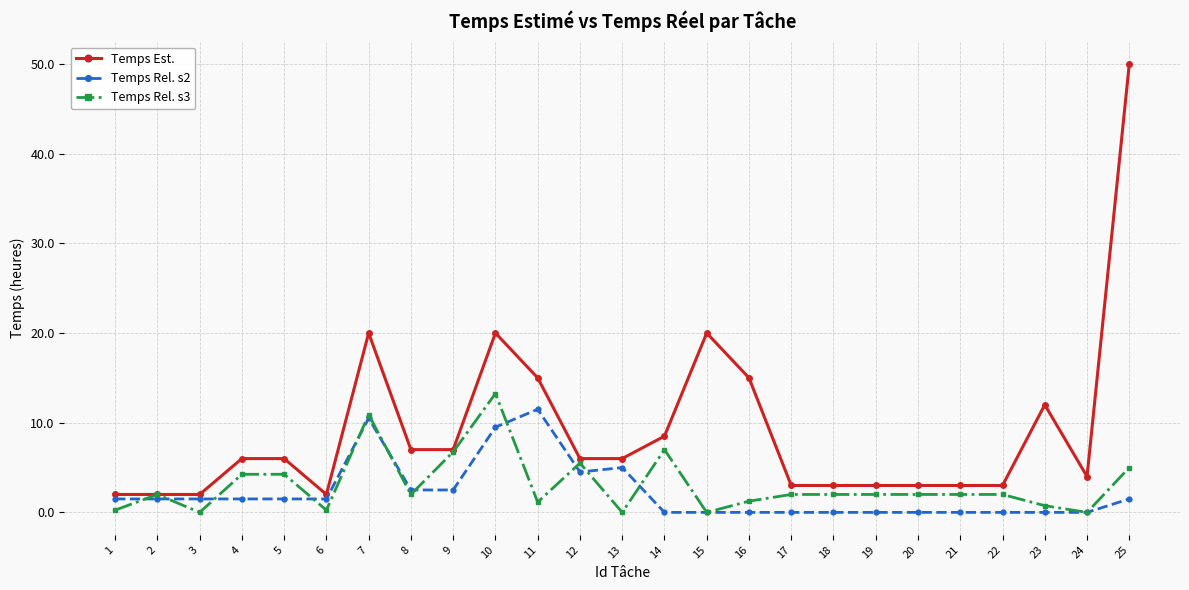

What is the value of the Temps Rel. s2 point at the 3rd from the left?

1.5